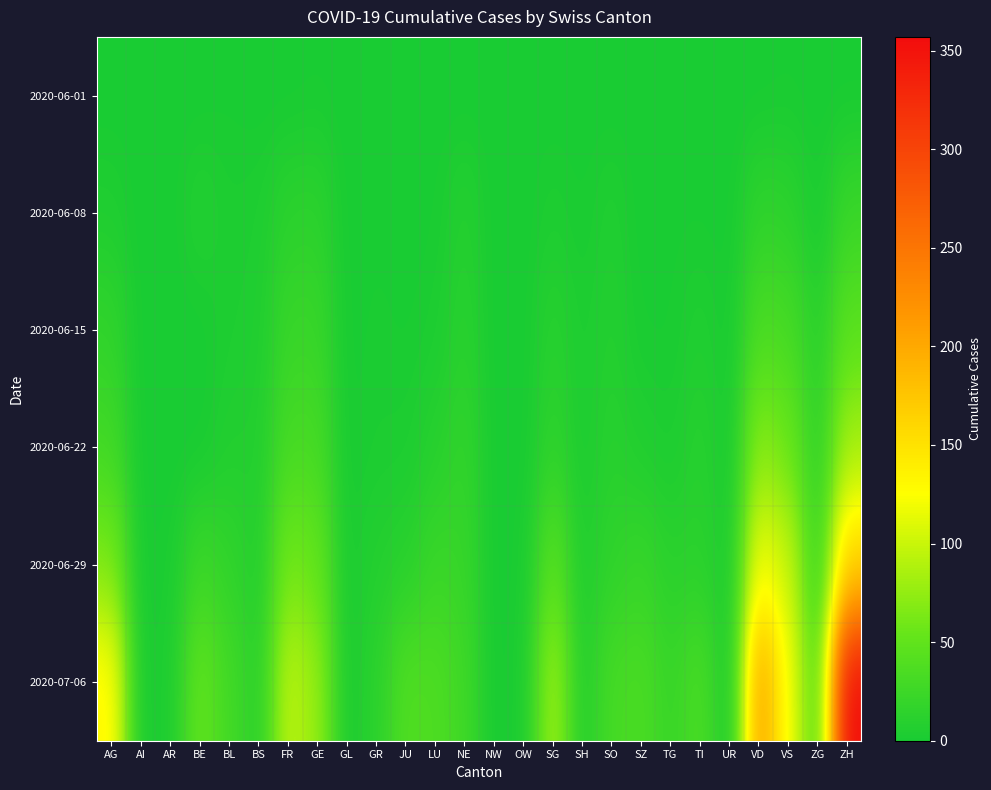

At how many categories does at least one series exceed 159?

2